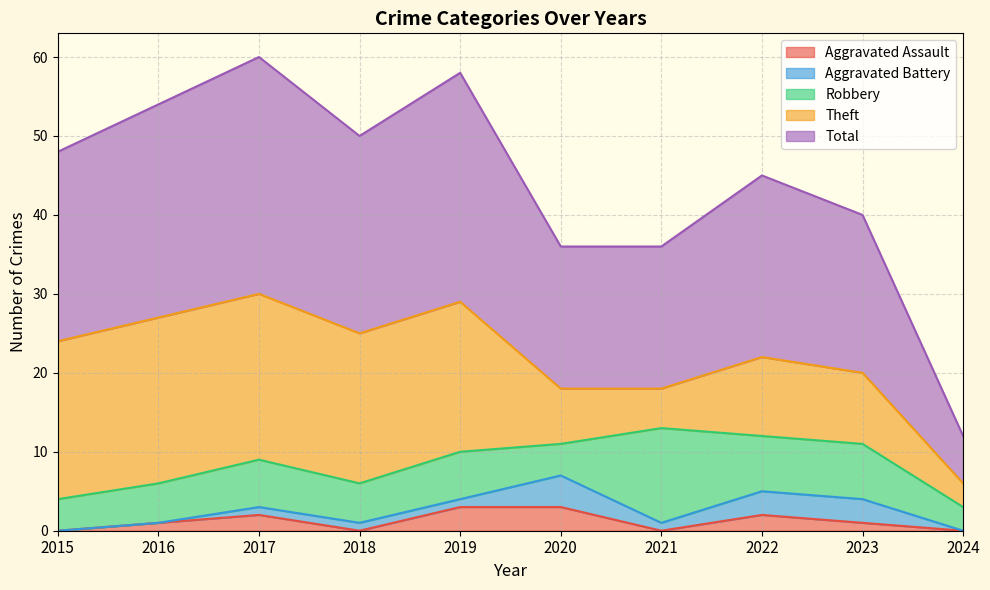

Where is Robbery nearest to the value 7?

2022